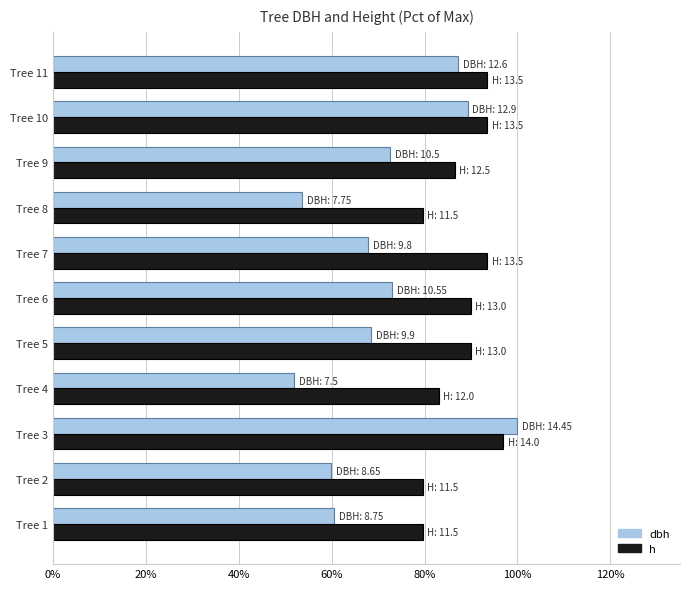

What are all the series names shown in the legend?

dbh, h